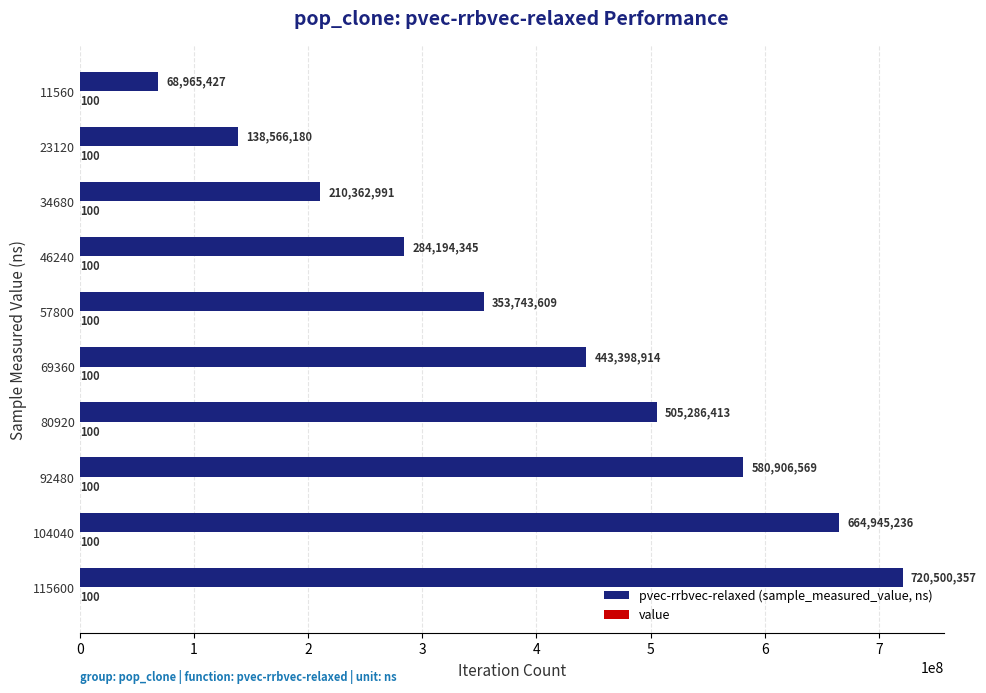

At which category is the sum across all series the highest?

115600